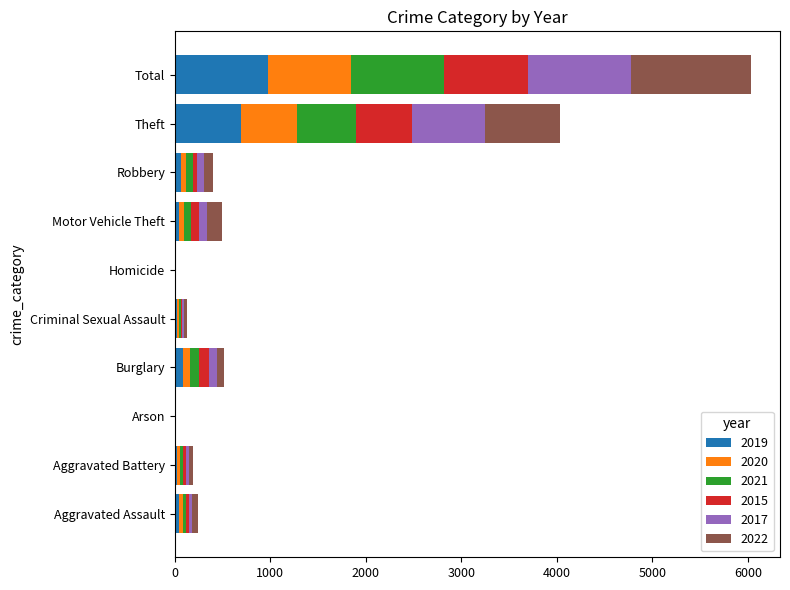

Which category has the highest value in the 2019 series?

Total